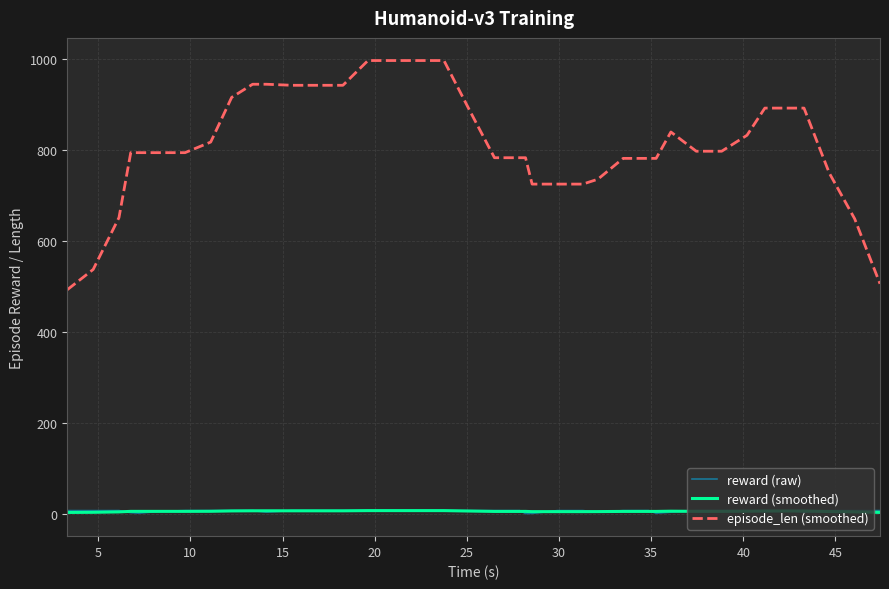

True or false: reward (smoothed) and episode_len (smoothed) cross at least once.

False